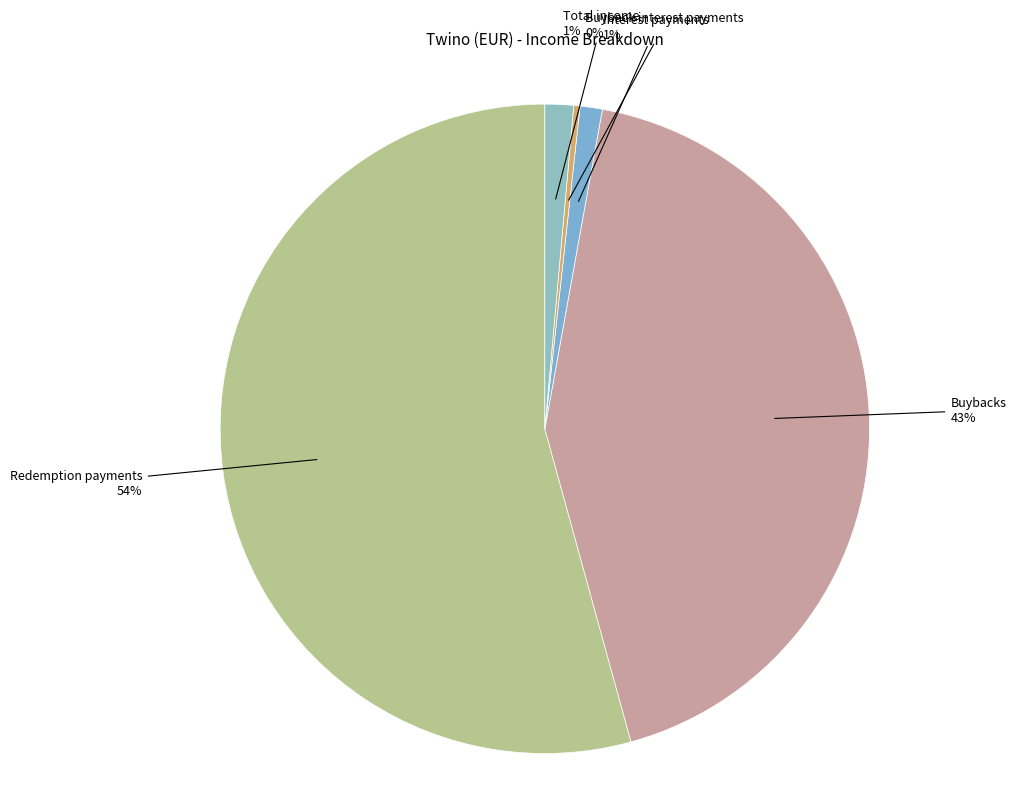

Which slice is the largest?

Redemption payments